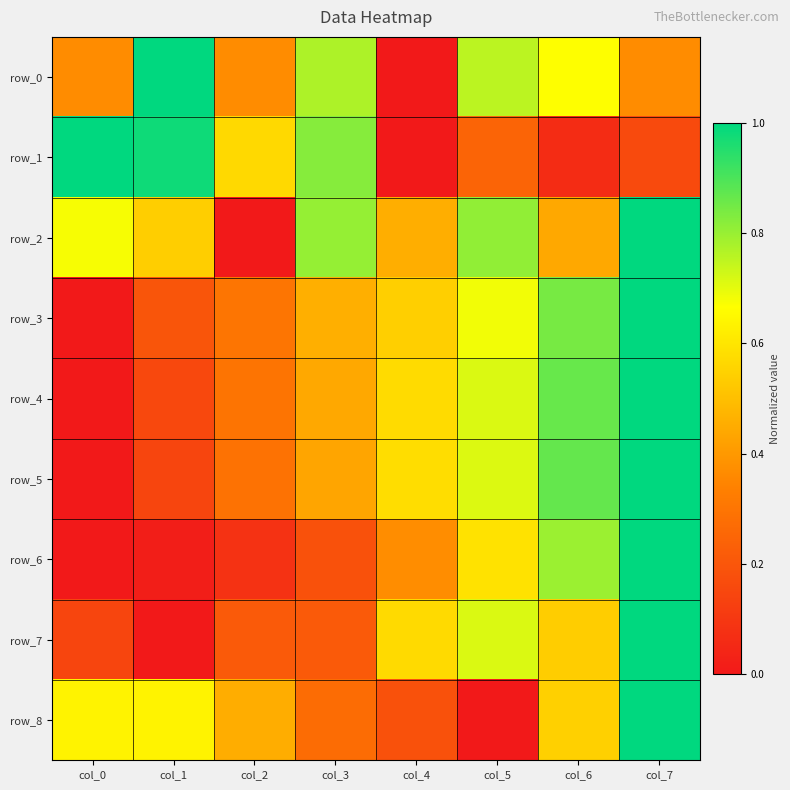

List the series in order of their peak value, lowest first.

row_0, row_1, row_2, row_3, row_4, row_5, row_6, row_7, row_8